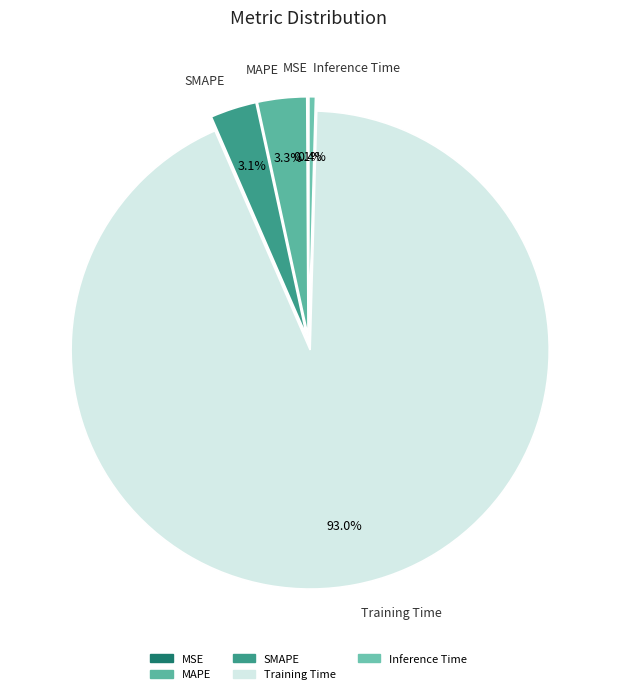

Do MAPE and Inference Time together represent more than half of the pie?

No